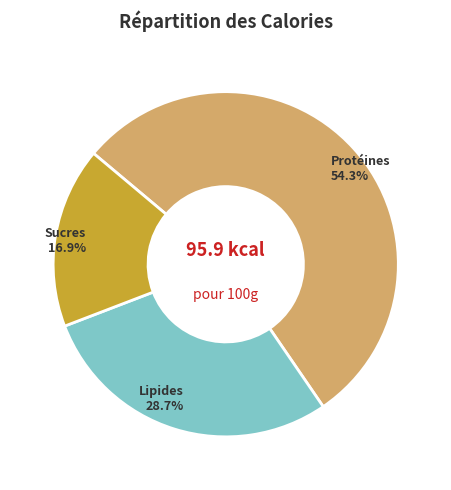

Rank the categories by value from highest to lowest.

Protéines, Lipides, Sucres